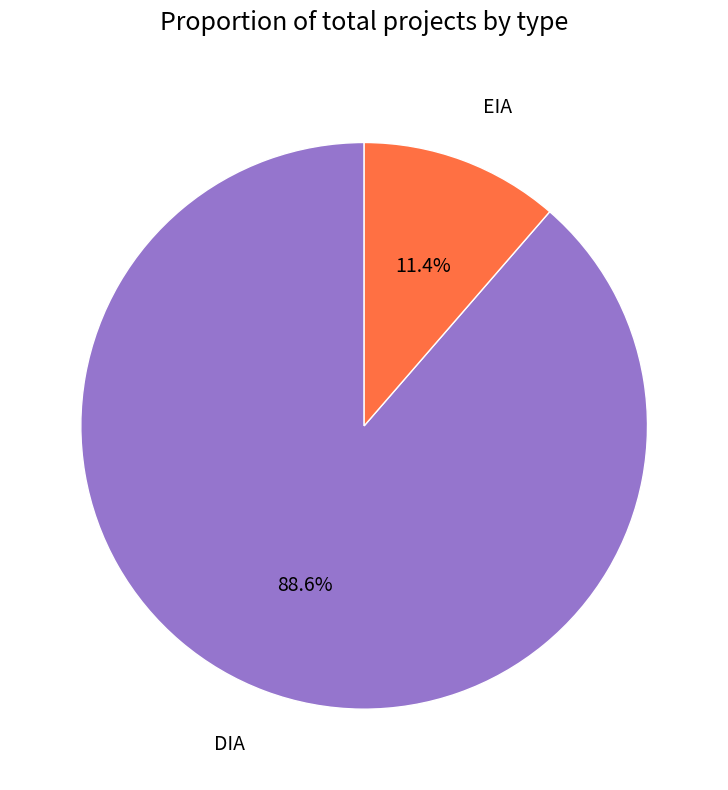

Which has a higher value, DIA or EIA?

DIA